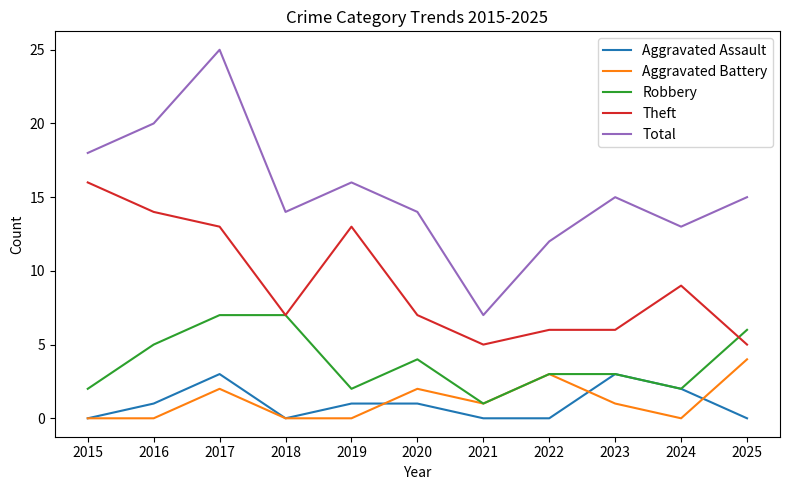

How many lines are shown in the chart?

5